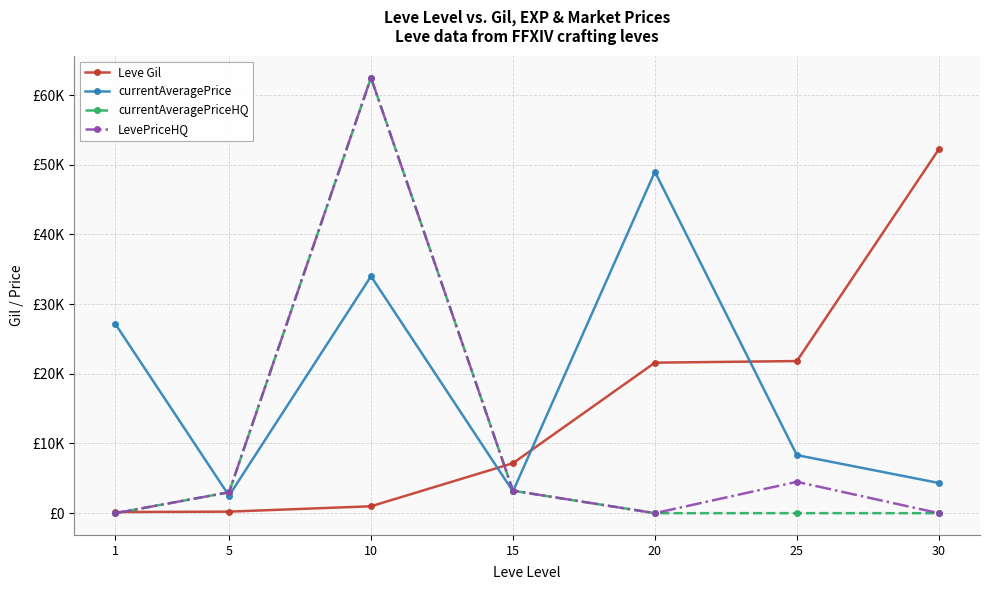

Which series has the largest total across all categories?

currentAveragePrice